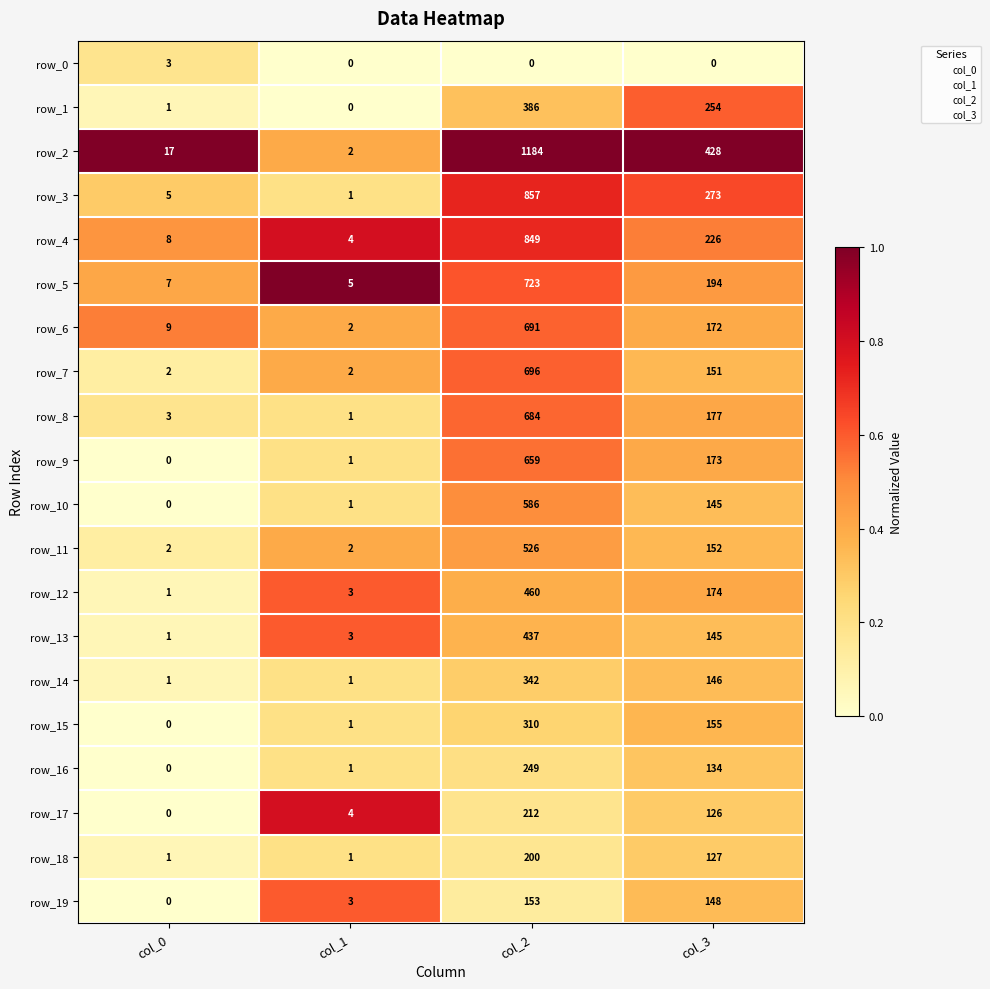

True or false: row_10 has a value of 586 at col_2.

True